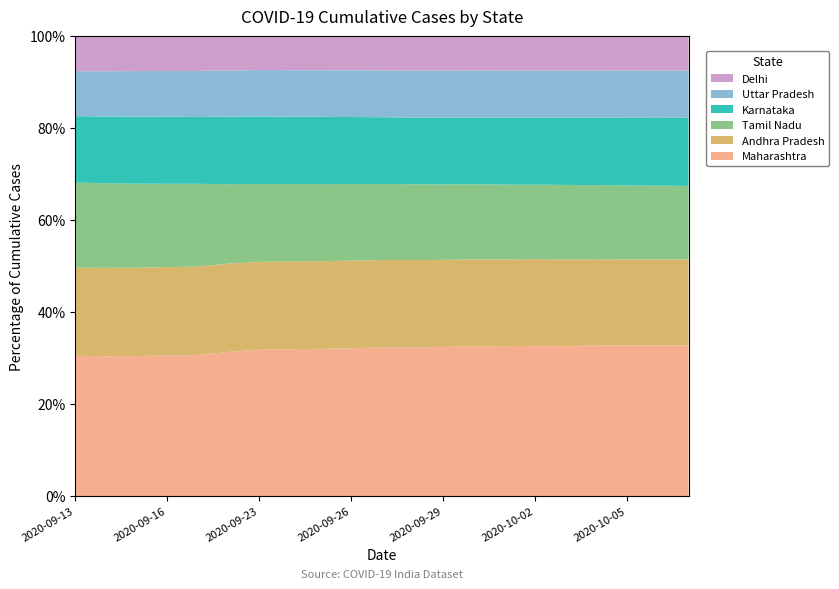

Reading left to right, transcribe all the data shown in this chart.

Maharashtra: 2020-09-13=728512	2020-09-14=740061	2020-09-15=755850	2020-09-16=775273	2020-09-17=792832	2020-09-21=884341	2020-09-23=936554	2020-09-24=956030	2020-09-25=973214	2020-09-26=992806	2020-09-27=1016450	2020-09-28=1030015	2020-09-29=1049947	2020-09-30=1069159	2020-10-01=1088322	2020-10-02=1104426	2020-10-03=1117720	2020-10-04=1134555	2020-10-05=1149603	2020-10-06=1162585	2020-10-07=1179726
Andhra Pradesh: 2020-09-13=457008	2020-09-14=467139	2020-09-15=476903	2020-09-16=486531	2020-09-17=497376	2020-09-21=541319	2020-09-23=562376	2020-09-24=570667	2020-09-25=579474	2020-09-26=588169	2020-09-27=597294	2020-09-28=605090	2020-09-29=612300	2020-09-30=622136	2020-10-01=629211	2020-10-02=636508	2020-10-03=643993	2020-10-04=651791	2020-10-05=658875	2020-10-06=666433	2020-10-07=672479
Tamil Nadu: 2020-09-13=441649	2020-09-14=447366	2020-09-15=453165	2020-09-16=458900	2020-09-17=464668	2020-09-21=486479	2020-09-23=497377	2020-09-24=502740	2020-09-25=508210	2020-09-26=513836	2020-09-27=519448	2020-09-28=525154	2020-09-29=530708	2020-09-30=536209	2020-10-01=541819	2020-10-02=547335	2020-10-03=552938	2020-10-04=558534	2020-10-05=564092	2020-10-06=569664	2020-10-07=575212
Karnataka: 2020-09-13=344556	2020-09-14=352958	2020-09-15=361823	2020-09-16=369229	2020-09-17=375809	2020-09-21=413452	2020-09-23=432450	2020-09-24=437910	2020-09-25=444658	2020-09-26=450302	2020-09-27=455719	2020-09-28=462241	2020-09-29=469750	2020-09-30=476378	2020-10-01=485268	2020-10-02=492412	2020-10-03=499506	2020-10-04=508495	2020-10-05=515782	2020-10-06=522846	2020-10-07=533074
Uttar Pradesh: 2020-09-13=233527	2020-09-14=239485	2020-09-15=245417	2020-09-16=252097	2020-09-17=258573	2020-09-21=283274	2020-09-23=296183	2020-09-24=302689	2020-09-25=307611	2020-09-26=313686	2020-09-27=320232	2020-09-28=325888	2020-09-29=331270	2020-09-30=336981	2020-10-01=342415	2020-10-02=346859	2020-10-03=351966	2020-10-04=356826	2020-10-05=362052	2020-10-06=366321	2020-10-07=370753
Delhi: 2020-09-13=181295	2020-09-14=184748	2020-09-15=188122	2020-09-16=191203	2020-09-17=194516	2020-09-21=209632	2020-09-23=216401	2020-09-24=220866	2020-09-25=224375	2020-09-26=228436	2020-09-27=232912	2020-09-28=236651	2020-09-29=240703	2020-09-30=243481	2020-10-01=247446	2020-10-02=250613	2020-10-03=253784	2020-10-04=257224	2020-10-05=260350	2020-10-06=263938	2020-10-07=266935